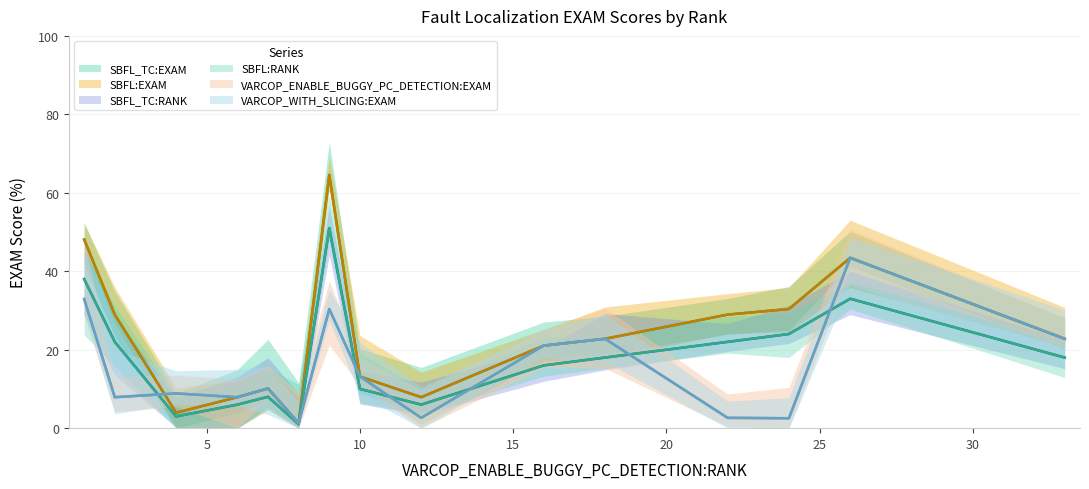

How many intersections are there between VARCOP_ENABLE_BUGGY_PC_DETECTION:EXAM and SBFL_TC:RANK?

7